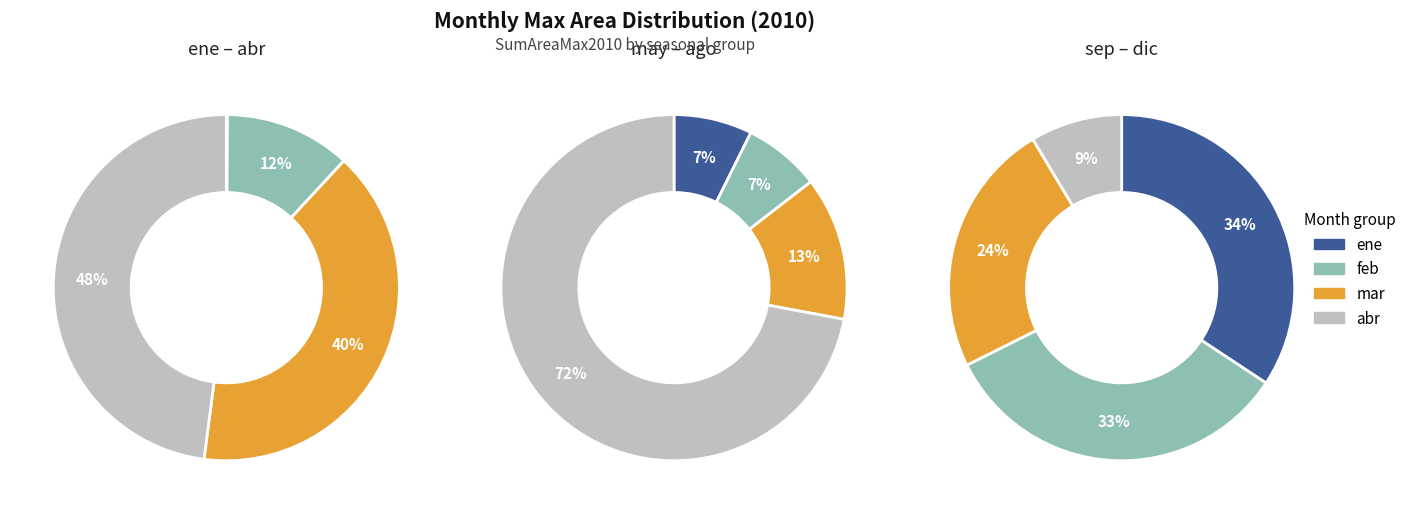

What percentage do sep and ene together represent?

25.1%